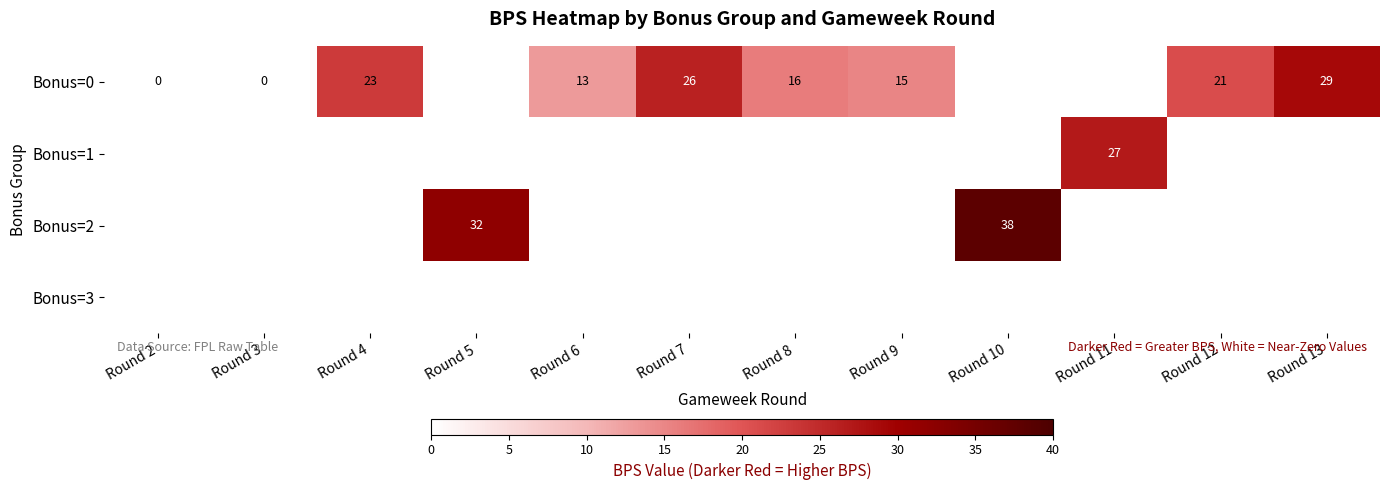

What is the sum of the Bonus=0 values at Round 9 and Round 8?

31